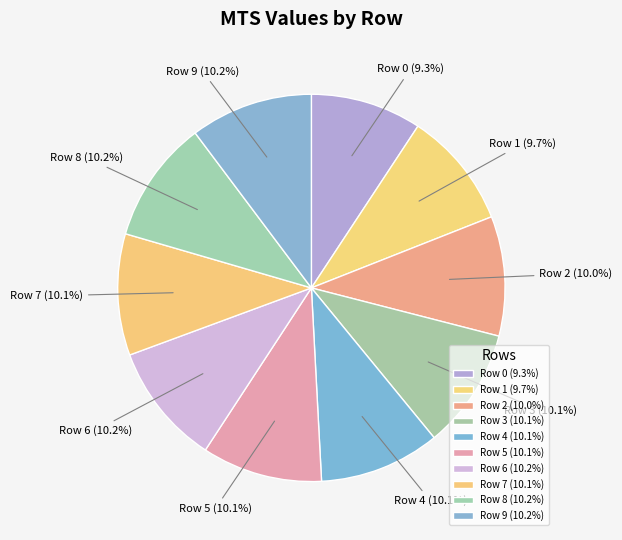

How many slices are in this pie chart?

10